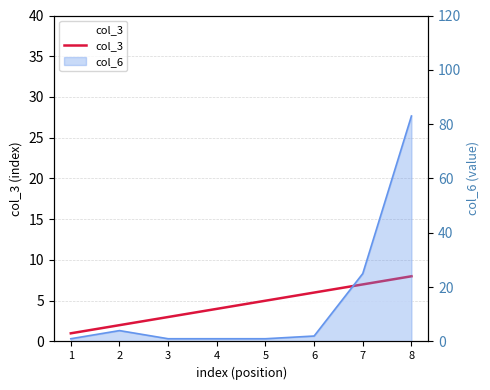

At which label is the value closest to 4?

4